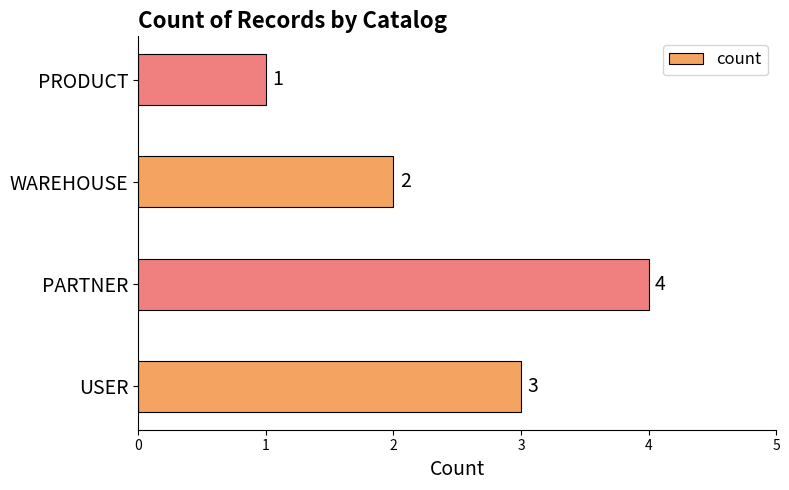

Does the chart contain stacked bars?

No